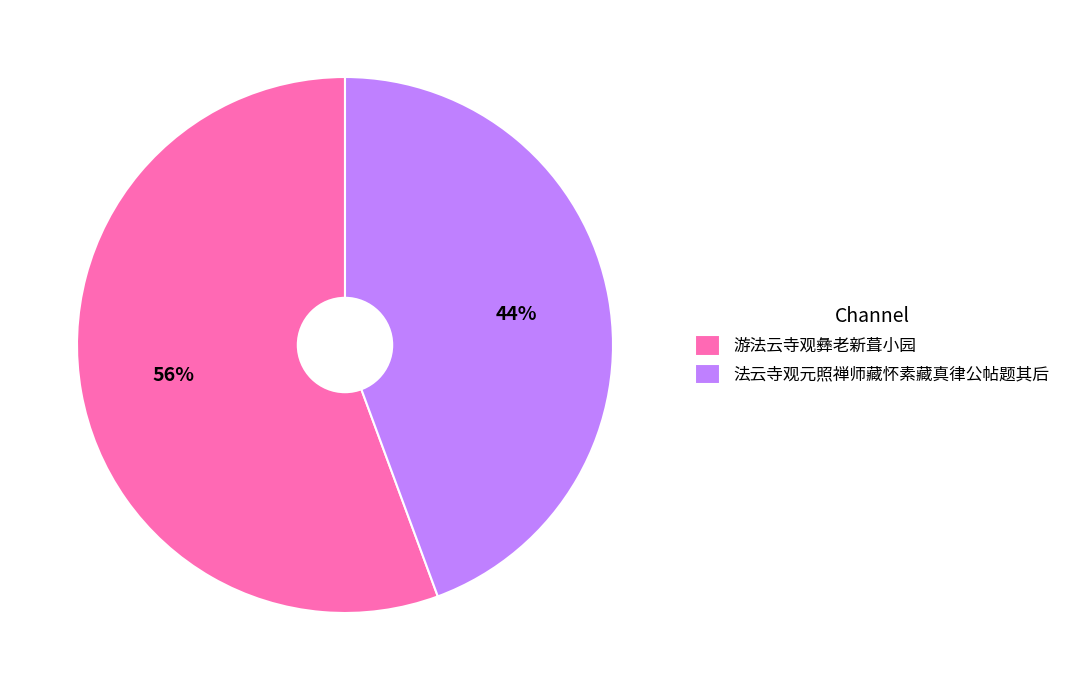

To the nearest percent, what portion does 游法云寺观彝老新葺小园 represent?

56%